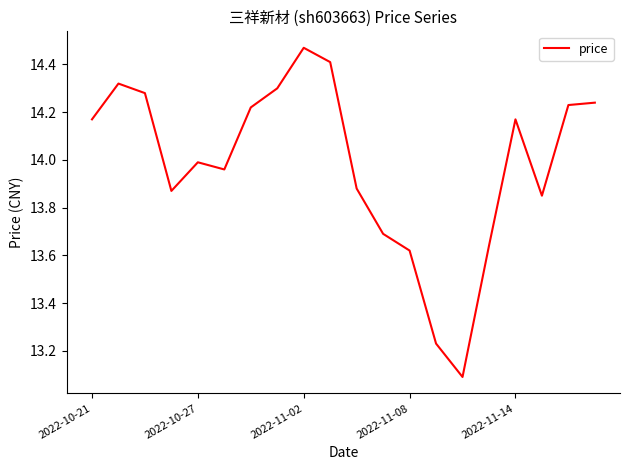

What is the minimum value shown in the chart?

13.1